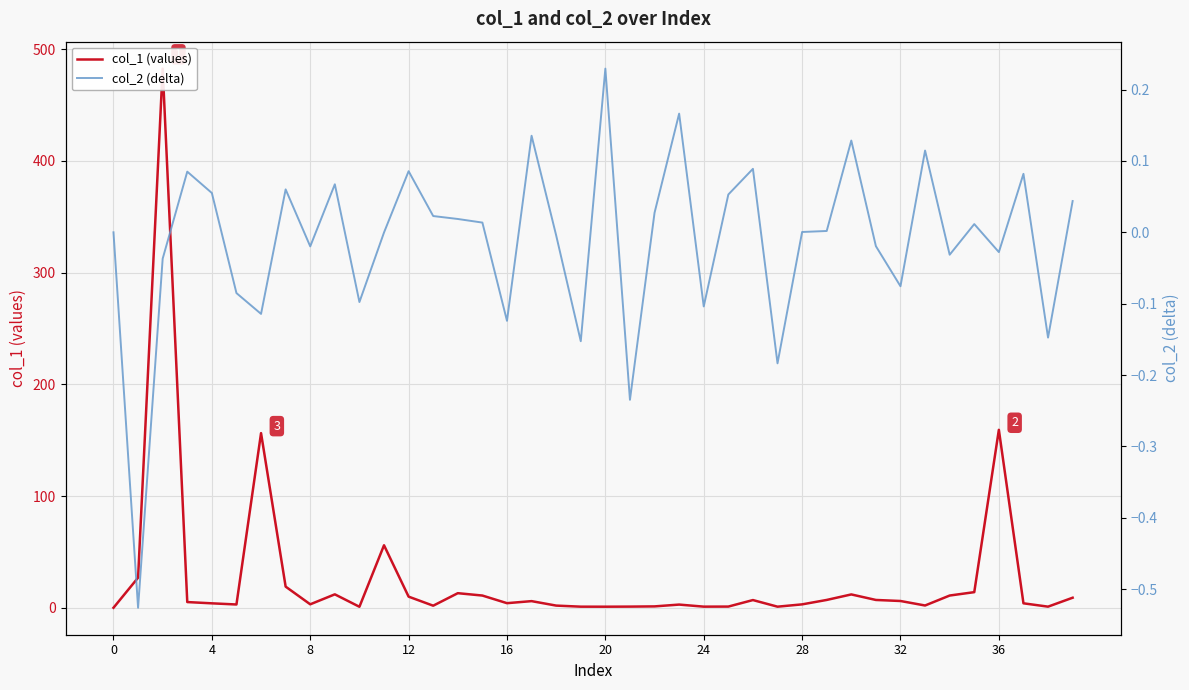

Which series has the largest total across all categories?

col_1 (values)